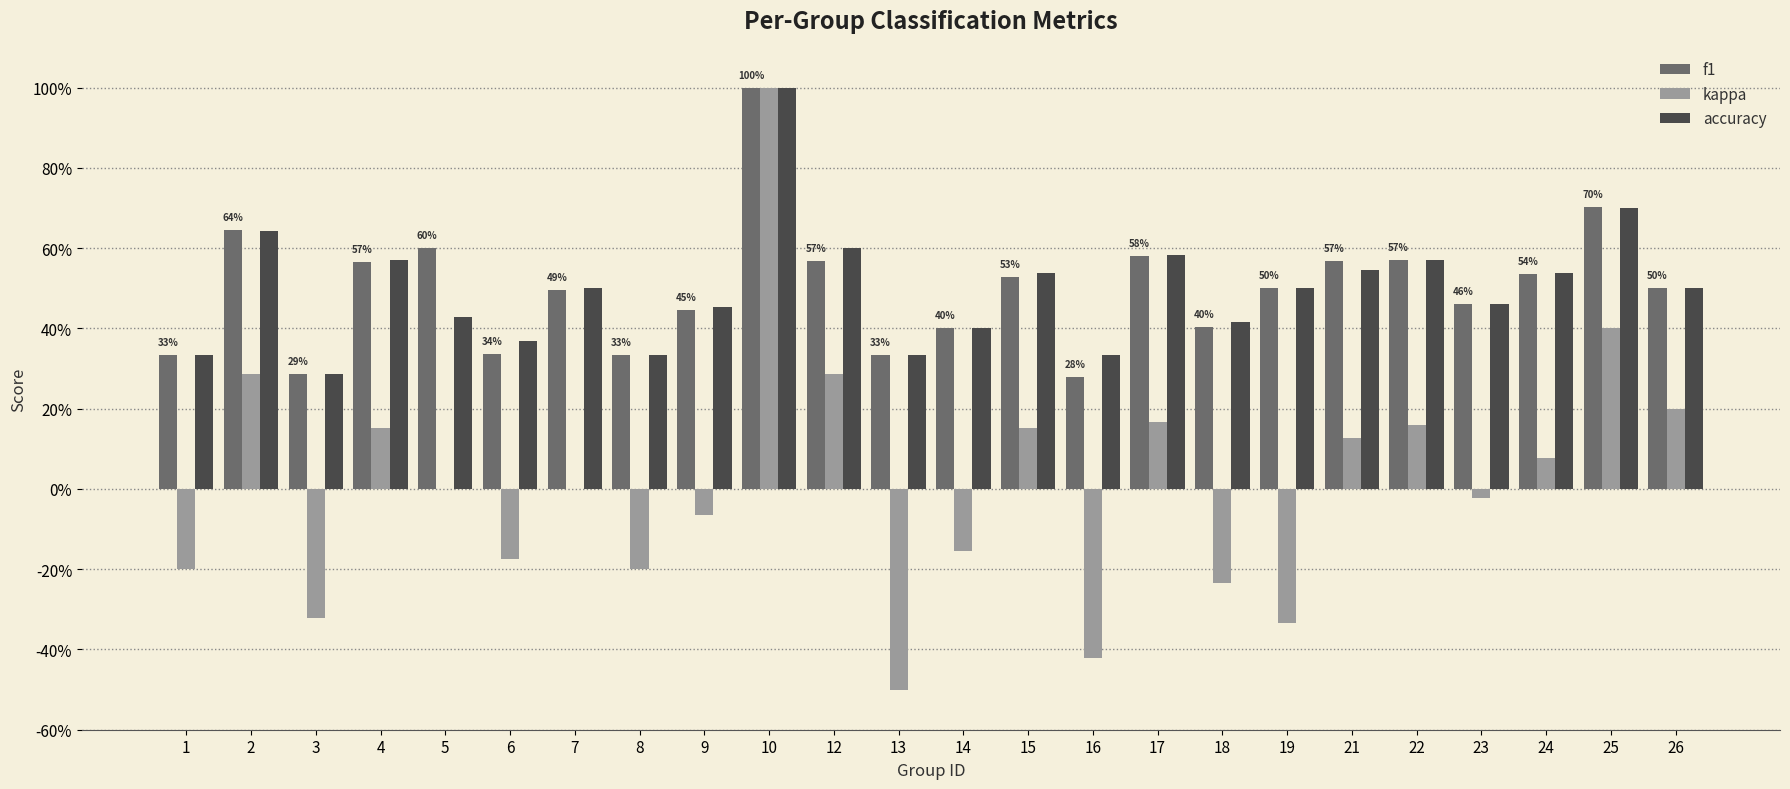

What is the difference between the second highest and second lowest values in the accuracy series?

0.4